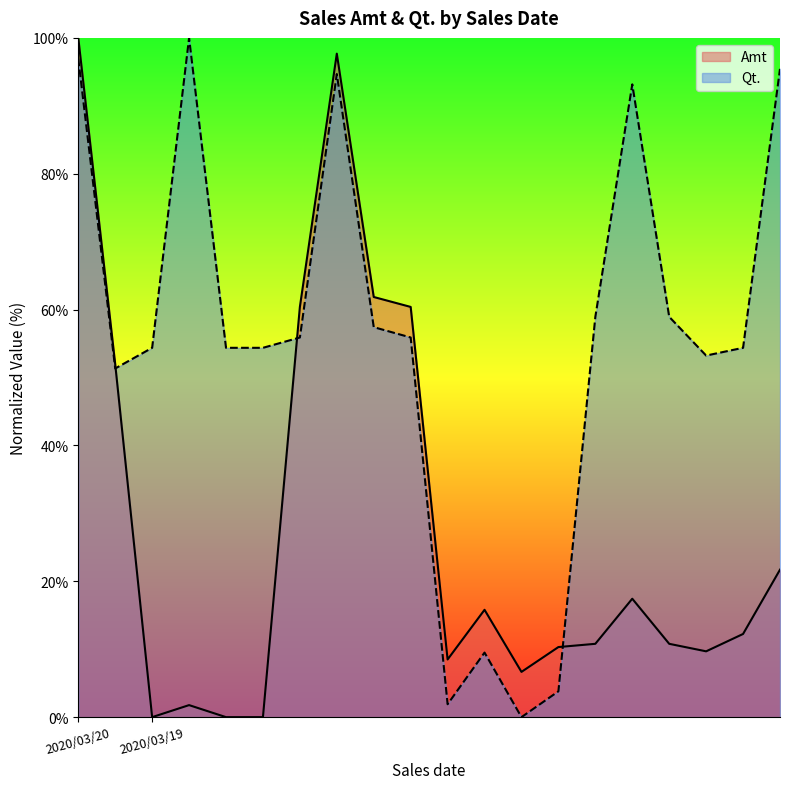

How many lines are shown in the chart?

2